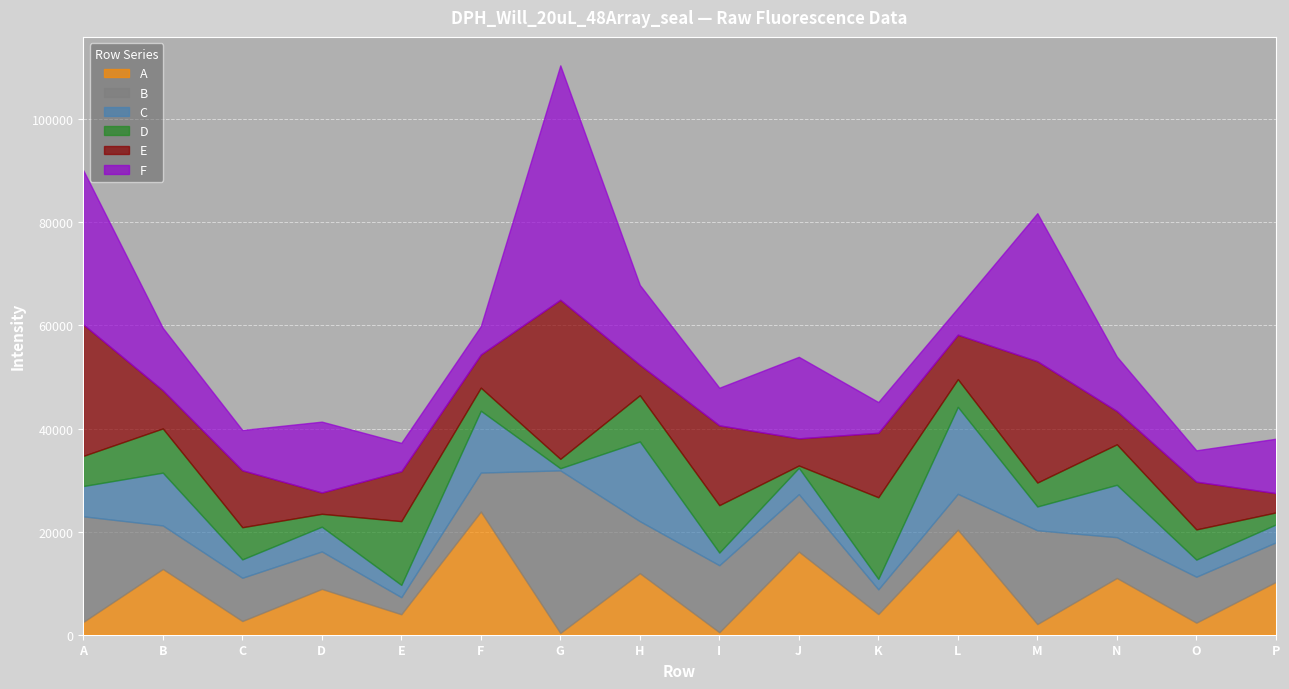

At which category is the sum across all series the highest?

G